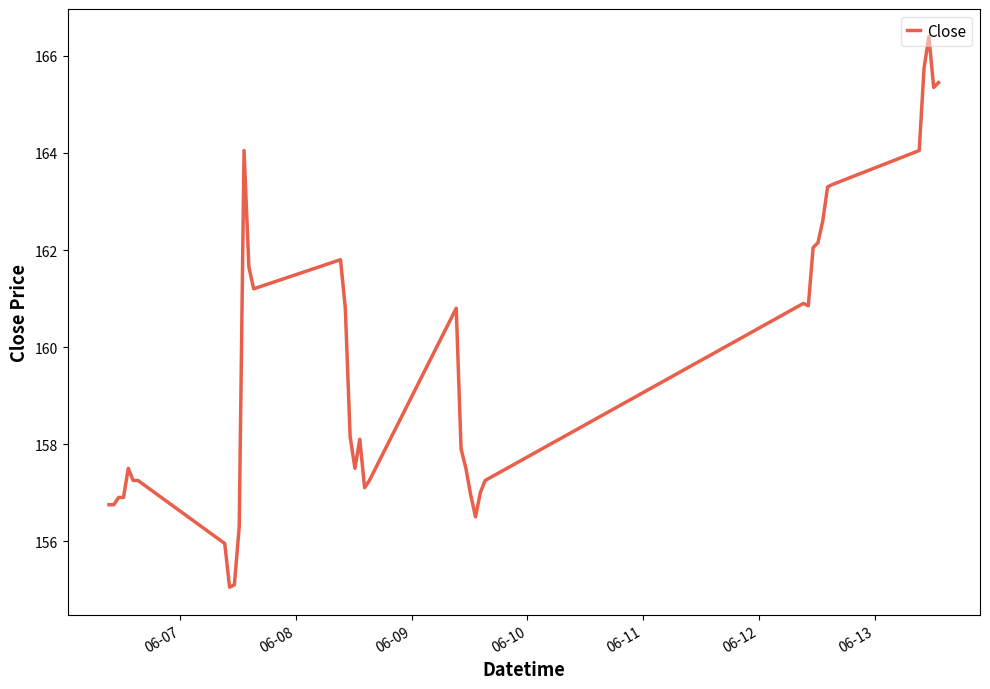

What is the difference between the maximum and minimum values?

11.3